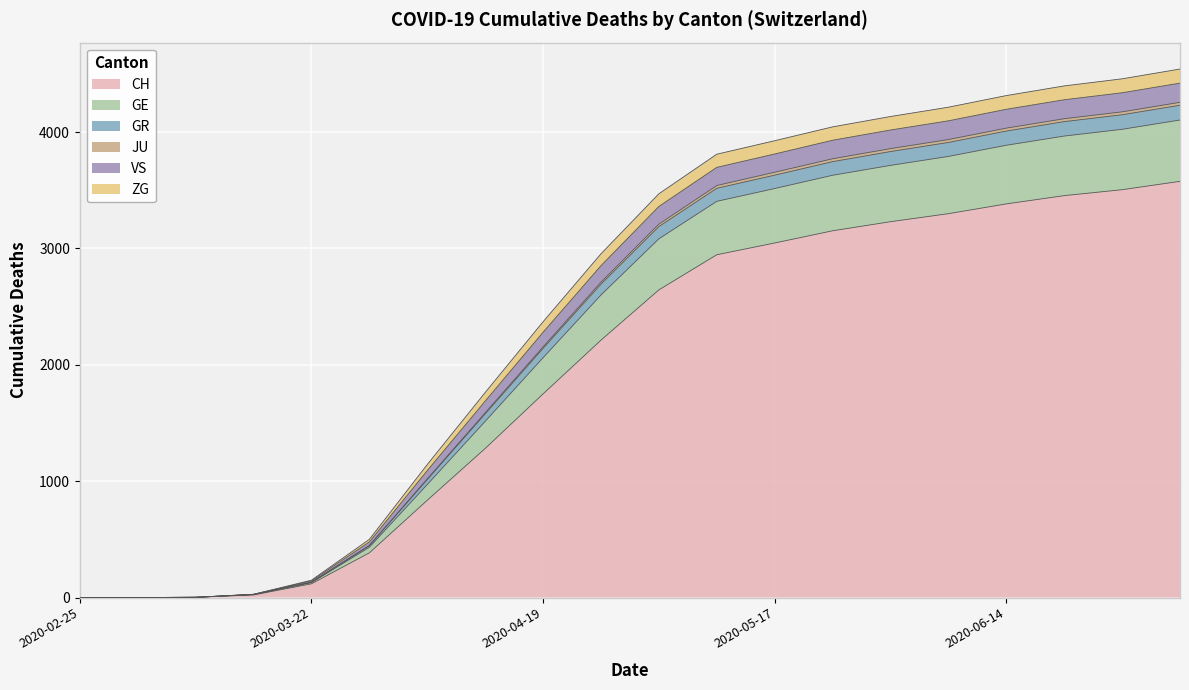

What is the maximum value for CH?

3577